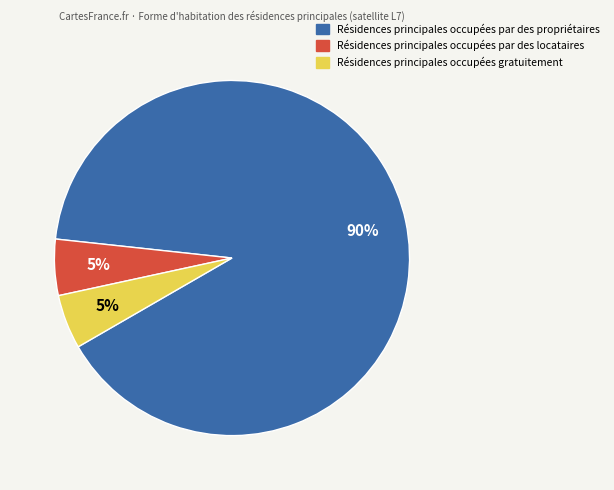

To the nearest percent, what is the average slice percentage?

33%